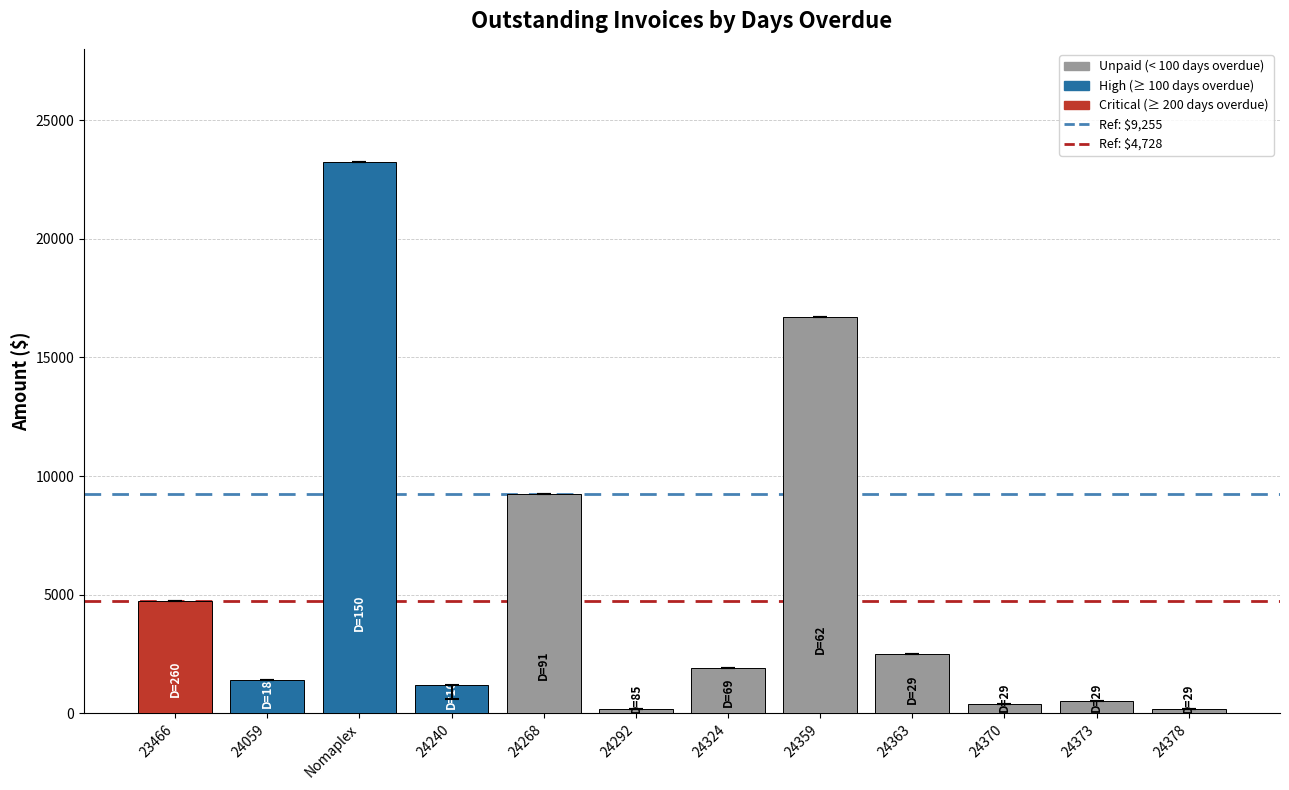

What is the value of the 8th bar from the left?

16700.1